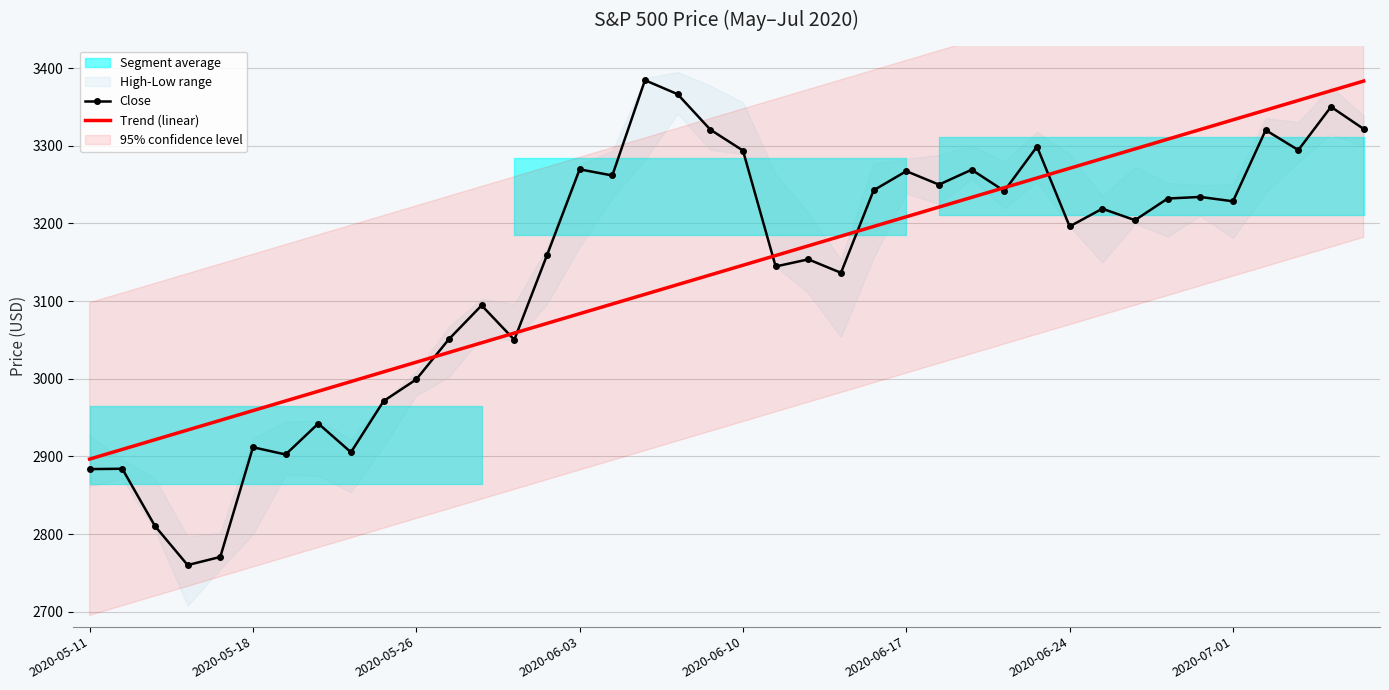

List the series in order of their overall mean, highest first.

Close, Trend (linear)